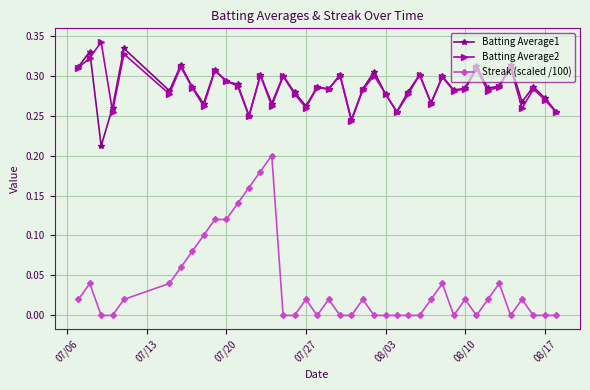

What is the sum of all Batting Average2 values?

11.4